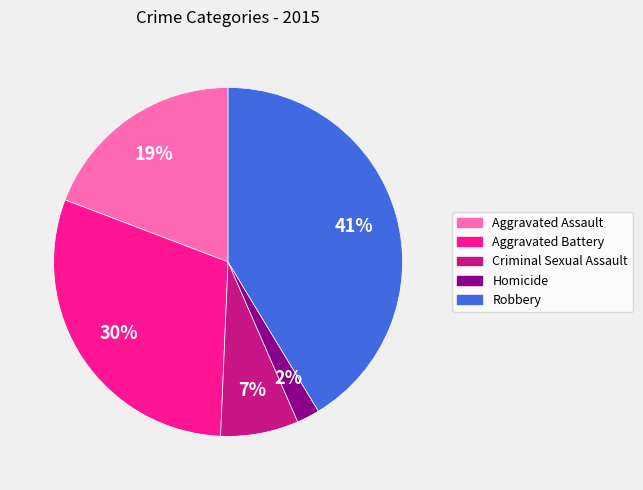

Rank the categories by value from lowest to highest.

Homicide, Criminal Sexual Assault, Aggravated Assault, Aggravated Battery, Robbery